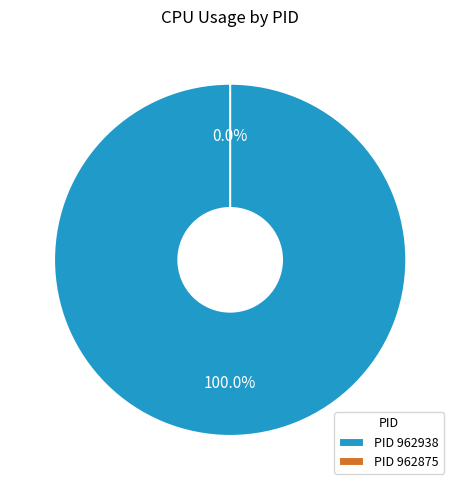

Rank the categories by value from highest to lowest.

962938, 962875